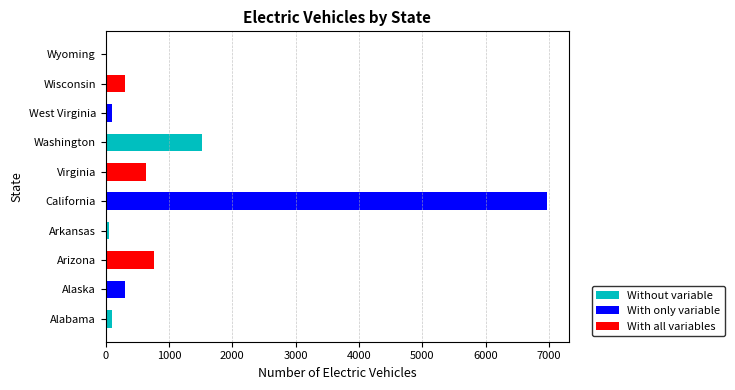

What is the change in value from Washington to Wisconsin?

-1214